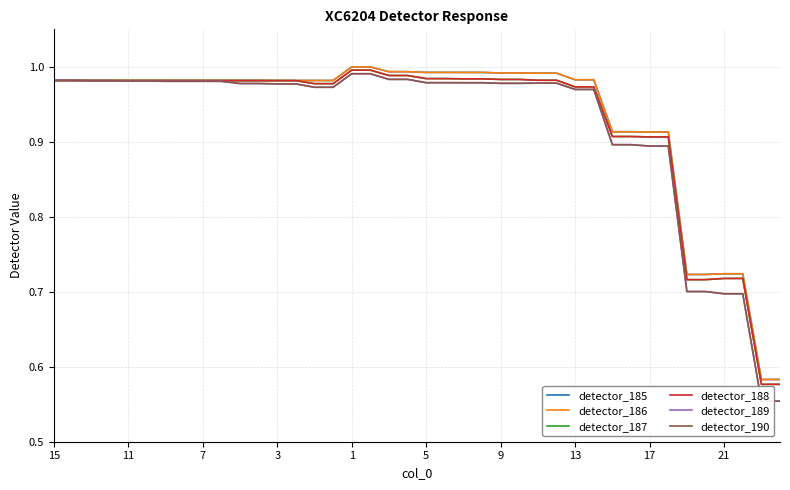

Reading left to right, extract all data points from this chart.

detector_185: 1.0	1.0	1.0	1.0	1.0	1.0	1.0	1.0	1.0	1.0	1.0	1.0	1.0	1.0	1.0	1.0	1.0	1.0	1.0	1.0	1.0	1.0	1.0	1.0	1.0	1.0	1.0	1.0	1.0	1.0	0.9	0.9	0.9	0.9	0.7	0.7	0.7	0.7	0.6	0.6
detector_186: 1.0	1.0	1.0	1.0	1.0	1.0	1.0	1.0	1.0	1.0	1.0	1.0	1.0	1.0	1.0	1.0	1.0	1.0	1.0	1.0	1.0	1.0	1.0	1.0	1.0	1.0	1.0	1.0	1.0	1.0	0.9	0.9	0.9	0.9	0.7	0.7	0.7	0.7	0.6	0.6
detector_187: 1.0	1.0	1.0	1.0	1.0	1.0	1.0	1.0	1.0	1.0	1.0	1.0	1.0	1.0	1.0	1.0	1.0	1.0	1.0	1.0	1.0	1.0	1.0	1.0	1.0	1.0	1.0	1.0	1.0	1.0	0.9	0.9	0.9	0.9	0.7	0.7	0.7	0.7	0.6	0.6
detector_188: 1.0	1.0	1.0	1.0	1.0	1.0	1.0	1.0	1.0	1.0	1.0	1.0	1.0	1.0	1.0	1.0	1.0	1.0	1.0	1.0	1.0	1.0	1.0	1.0	1.0	1.0	1.0	1.0	1.0	1.0	0.9	0.9	0.9	0.9	0.7	0.7	0.7	0.7	0.6	0.6
detector_189: 1.0	1.0	1.0	1.0	1.0	1.0	1.0	1.0	1.0	1.0	1.0	1.0	1.0	1.0	1.0	1.0	1.0	1.0	1.0	1.0	1.0	1.0	1.0	1.0	1.0	1.0	1.0	1.0	1.0	1.0	0.9	0.9	0.9	0.9	0.7	0.7	0.7	0.7	0.6	0.6
detector_190: 1.0	1.0	1.0	1.0	1.0	1.0	1.0	1.0	1.0	1.0	1.0	1.0	1.0	1.0	1.0	1.0	1.0	1.0	1.0	1.0	1.0	1.0	1.0	1.0	1.0	1.0	1.0	1.0	1.0	1.0	0.9	0.9	0.9	0.9	0.7	0.7	0.7	0.7	0.6	0.6